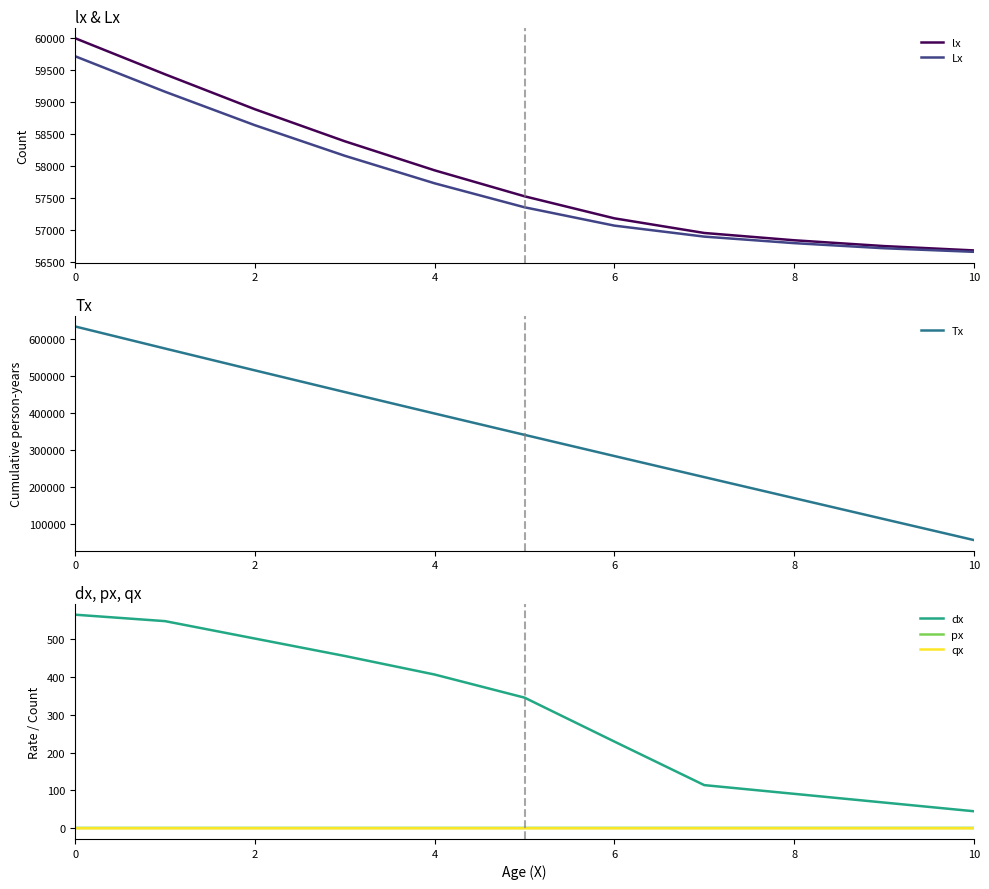

What is the label of the 7th point from the left?

6